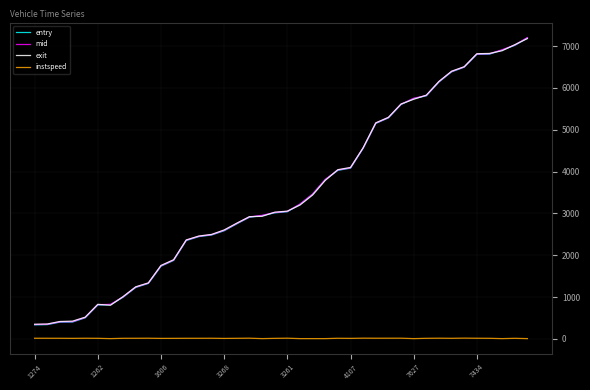

What is the average value of the exit series?

3503.9